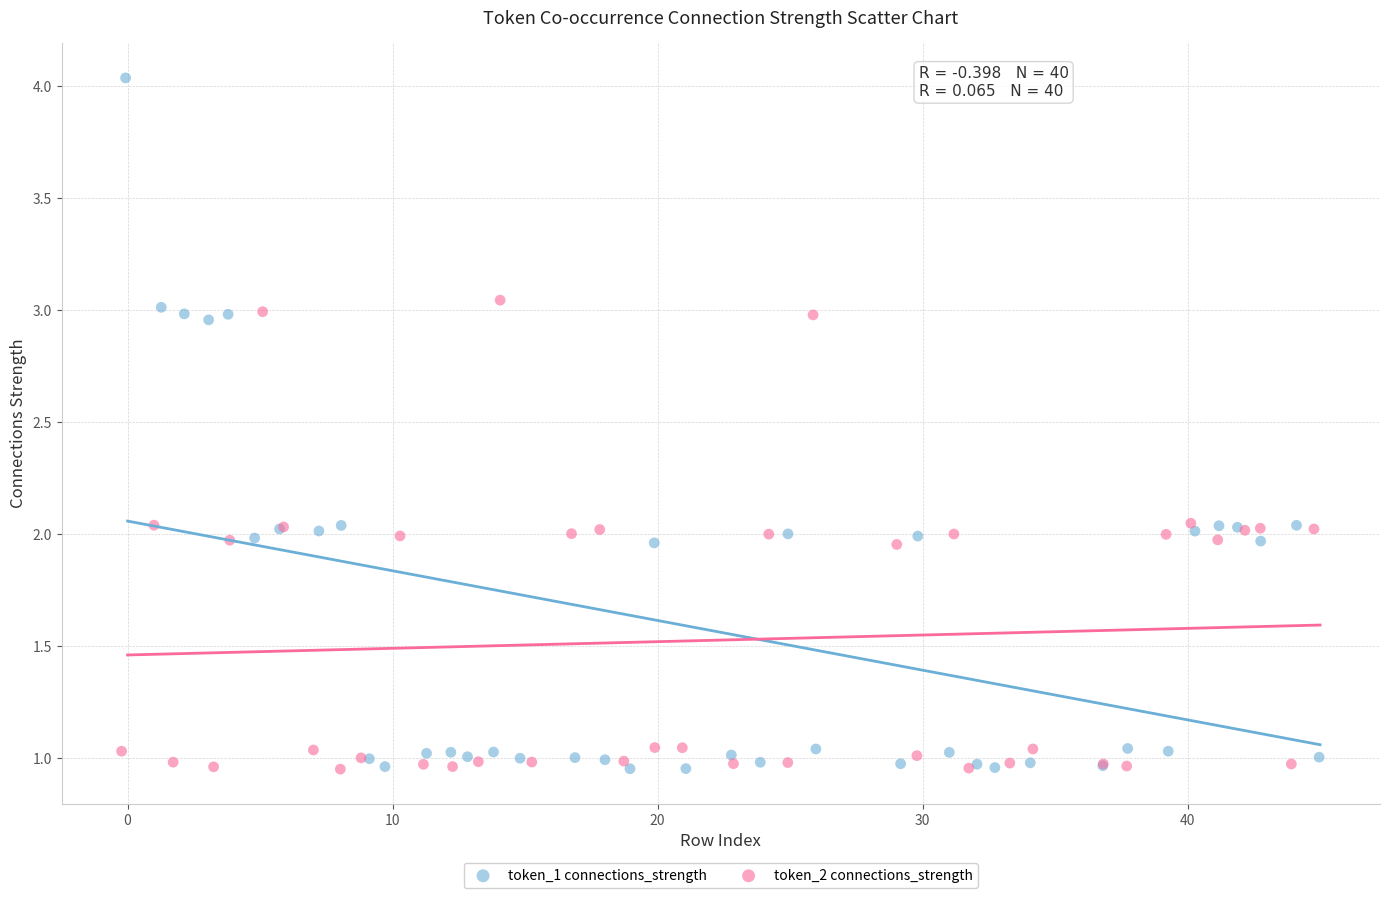

What are all the series names shown in the legend?

token_1 connections_strength, token_2 connections_strength